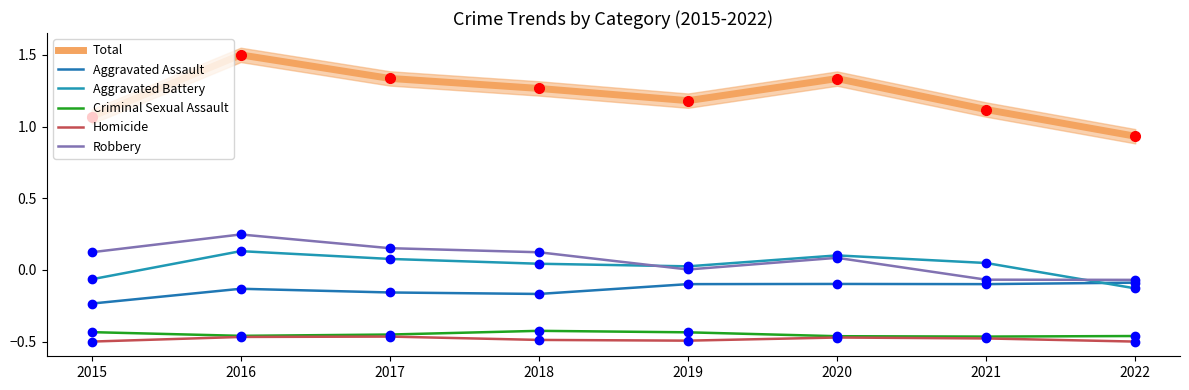

True or false: Homicide has more than 0 points higher than both neighbors.

True